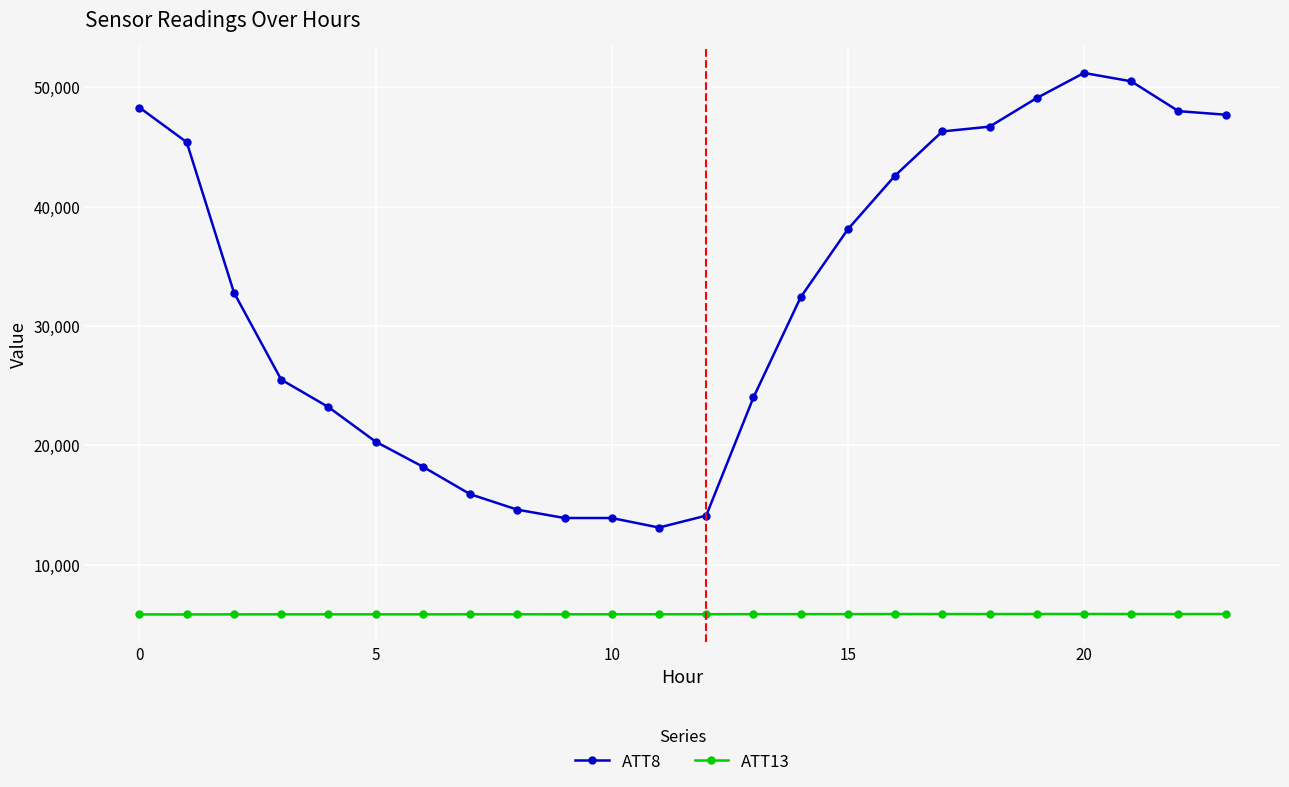

How many lines are shown in the chart?

2